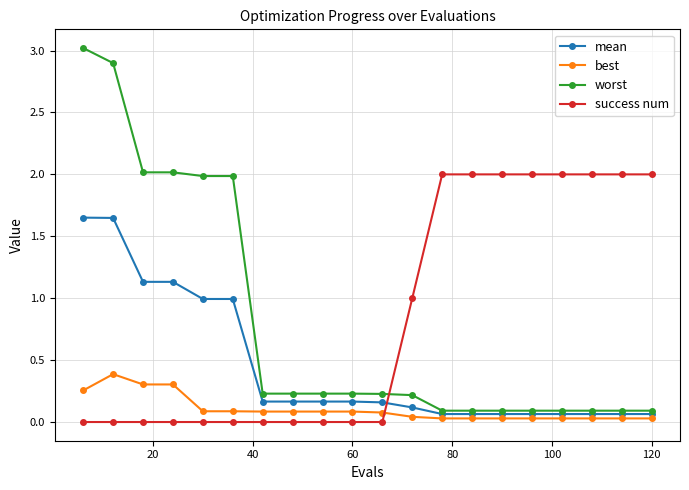

What are all the series names shown in the legend?

mean, best, worst, success num